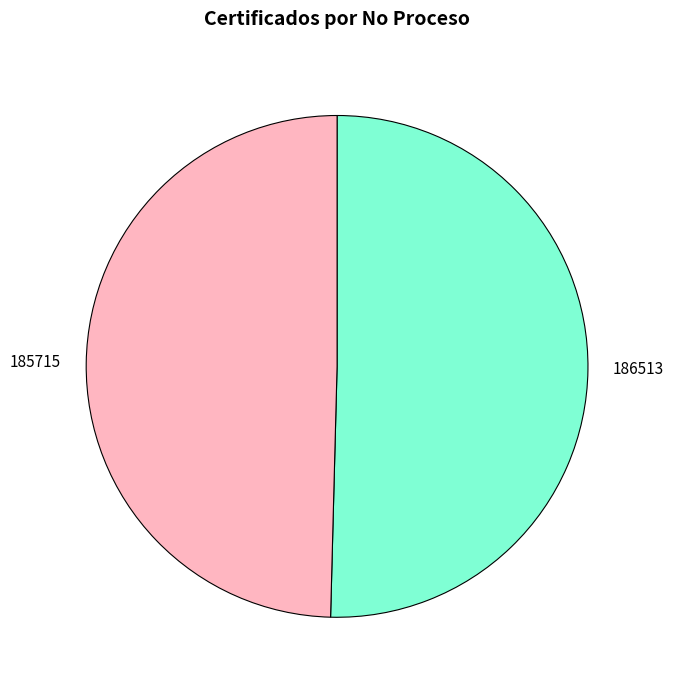

Is the sum of 185715 and 186513 greater than half?

Yes